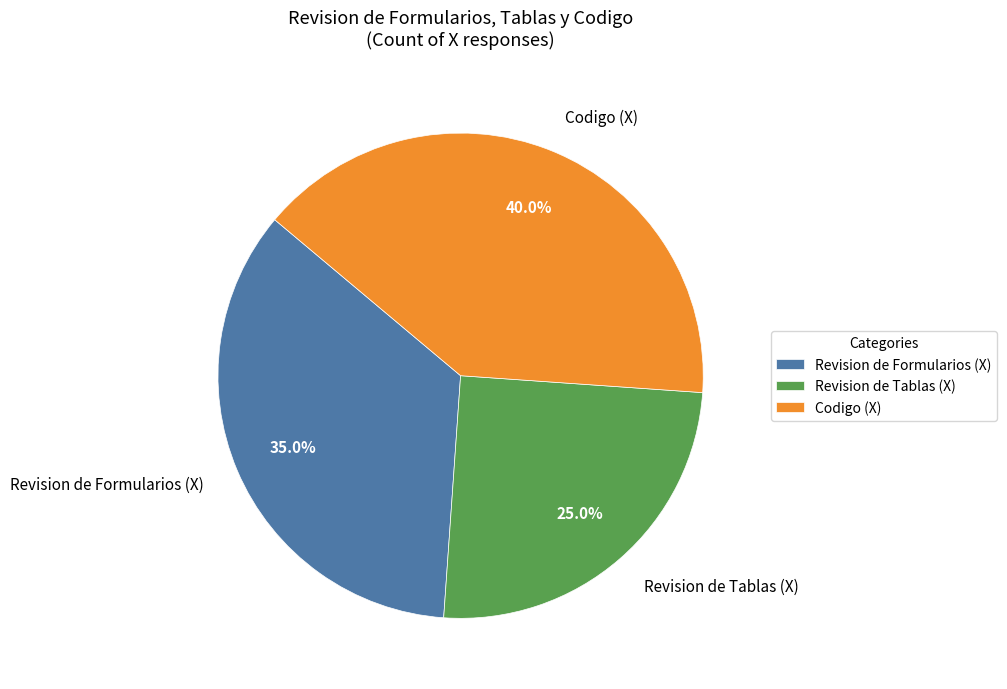

Approximately how many times larger is the value at Revision de Formularios (X) compared to Codigo (X)?

0.9